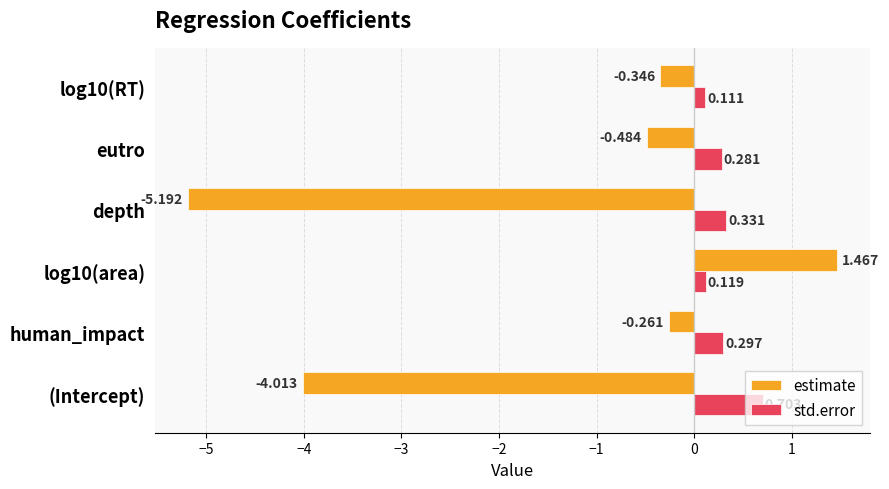

At which label does std.error reach its minimum?

log10(RT)